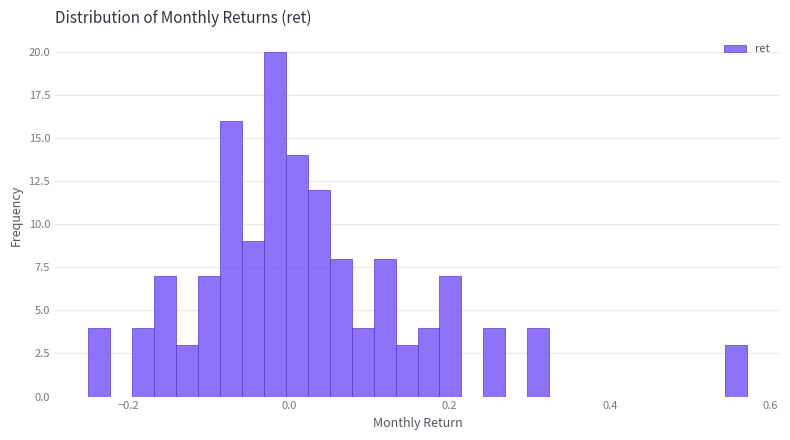

Around what value on the x-axis is the tallest bar? Give the approximate position of its centre, as read against the axis.

-0.02